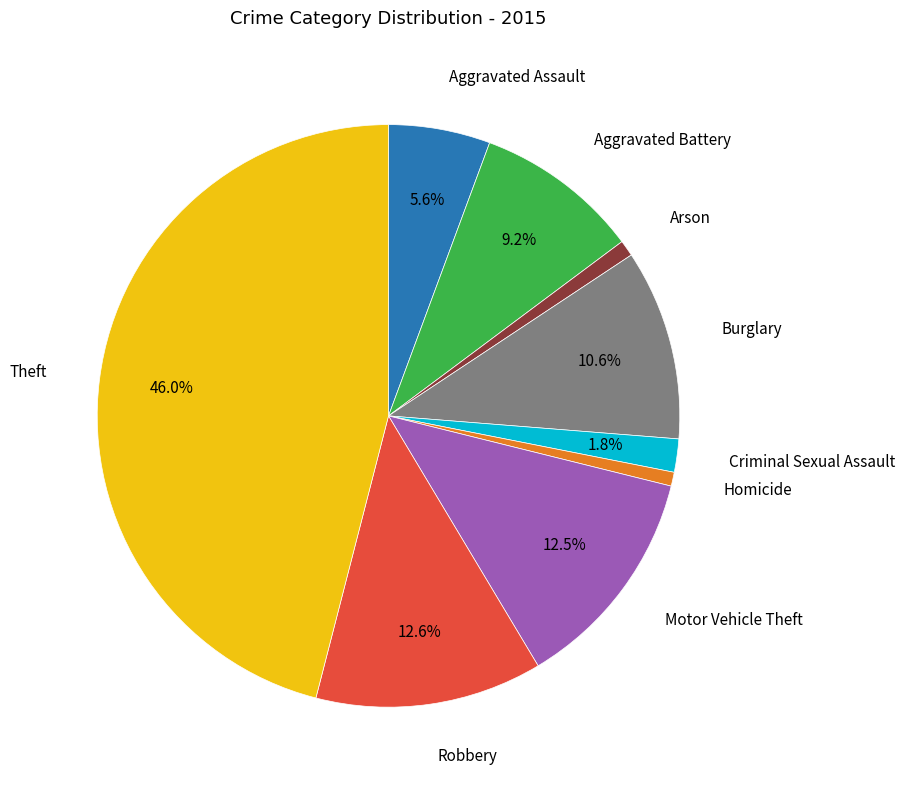

Does Aggravated Assault represent more than half of the total?

No